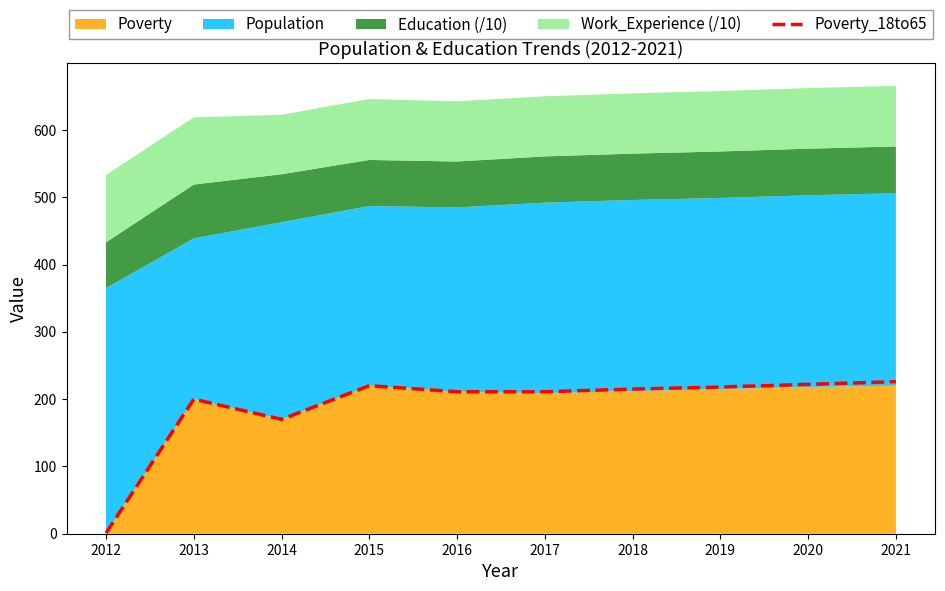

At which category does the chart reach its minimum across all series?

2012